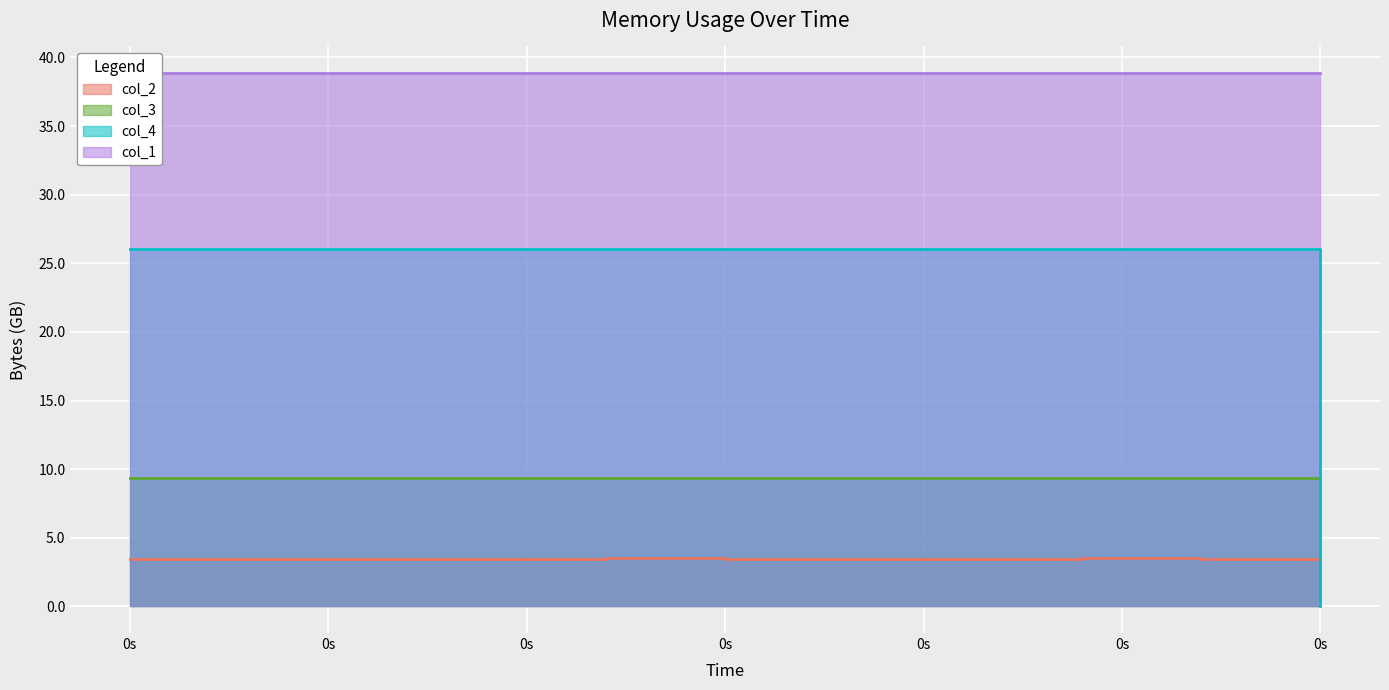

What is the value of the col_4 point at the 7th from the left?

26.0